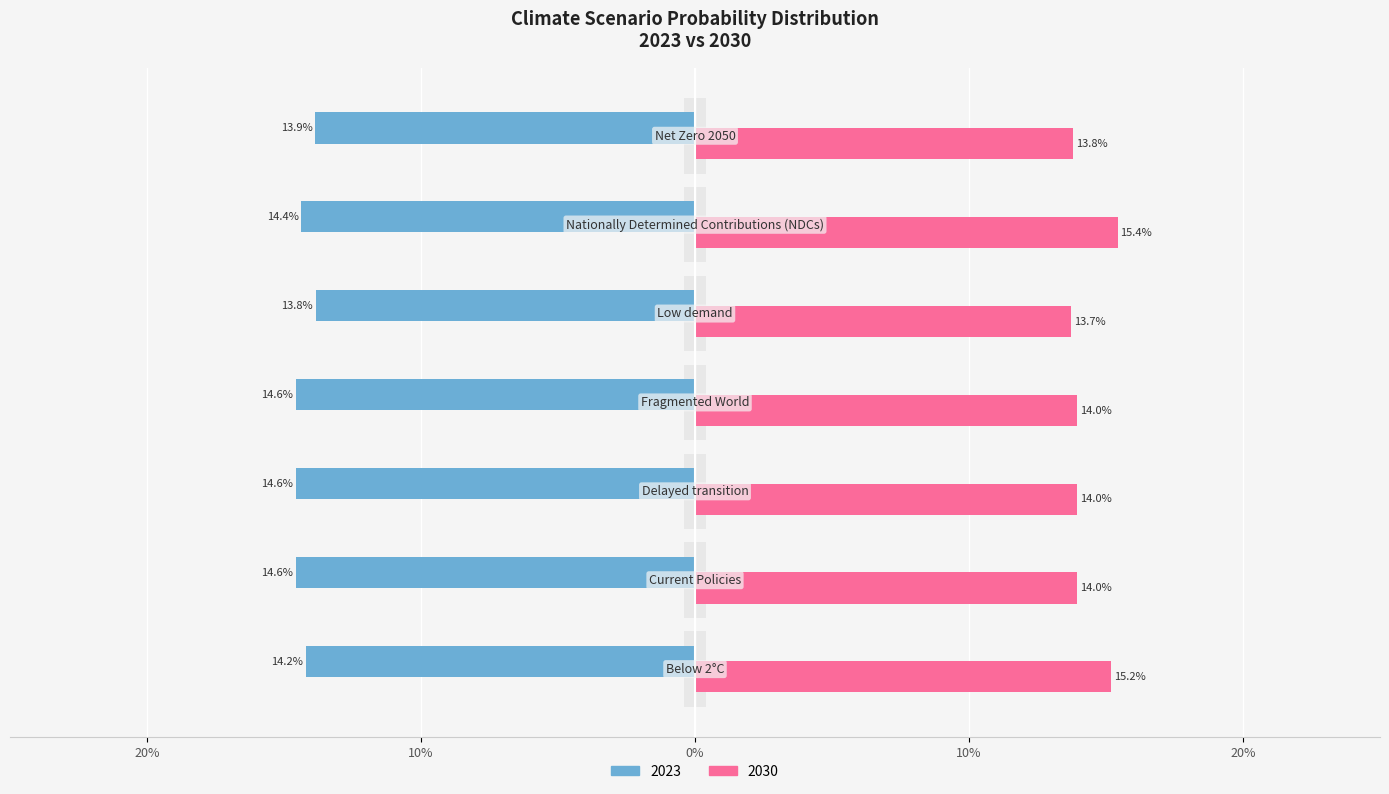

What is the minimum value for 2030?

13.7